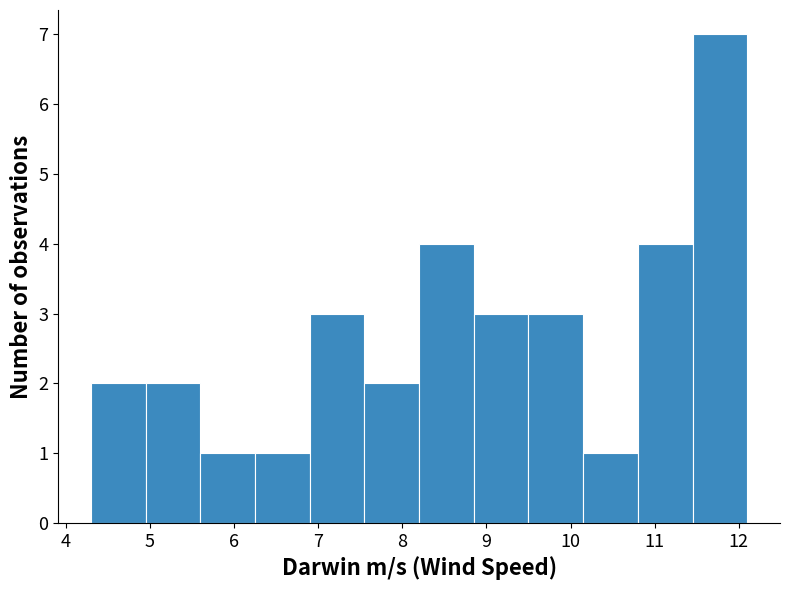

How tall is the bar that spans 8.85 to 9.50 on the x-axis? Neither the bar edges nor the heights are printed on the chart, so give them approximately, as read against the axes.

3